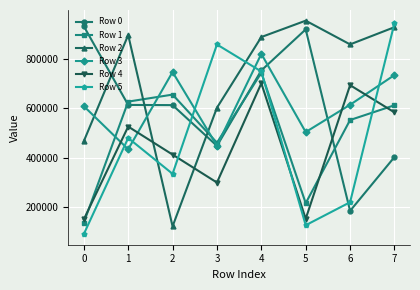

What is the difference between the Row 0 values at 1 and 2?

771